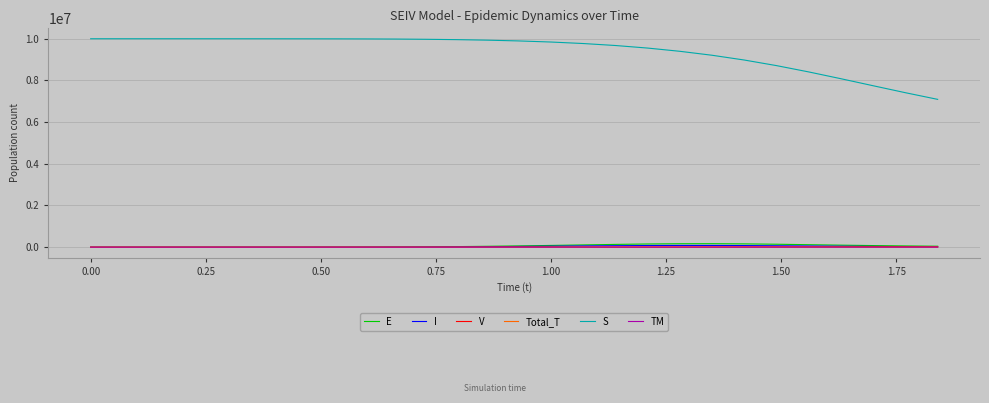

True or false: S and E cross at least once.

False